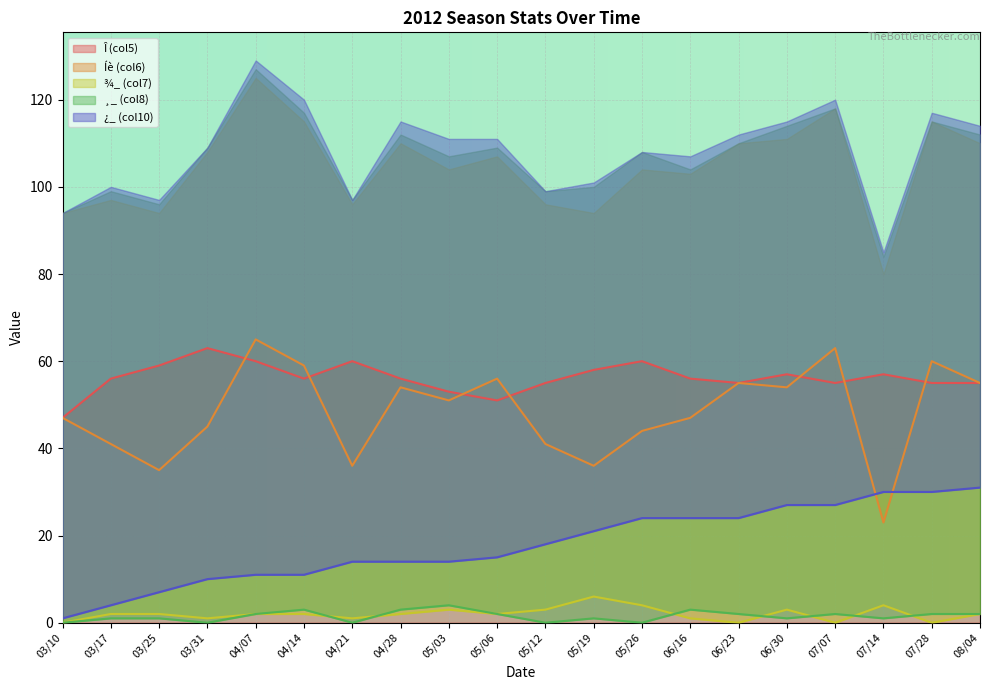

The ¸_ (col8) series shows -2 at 05/26. True or false?

False